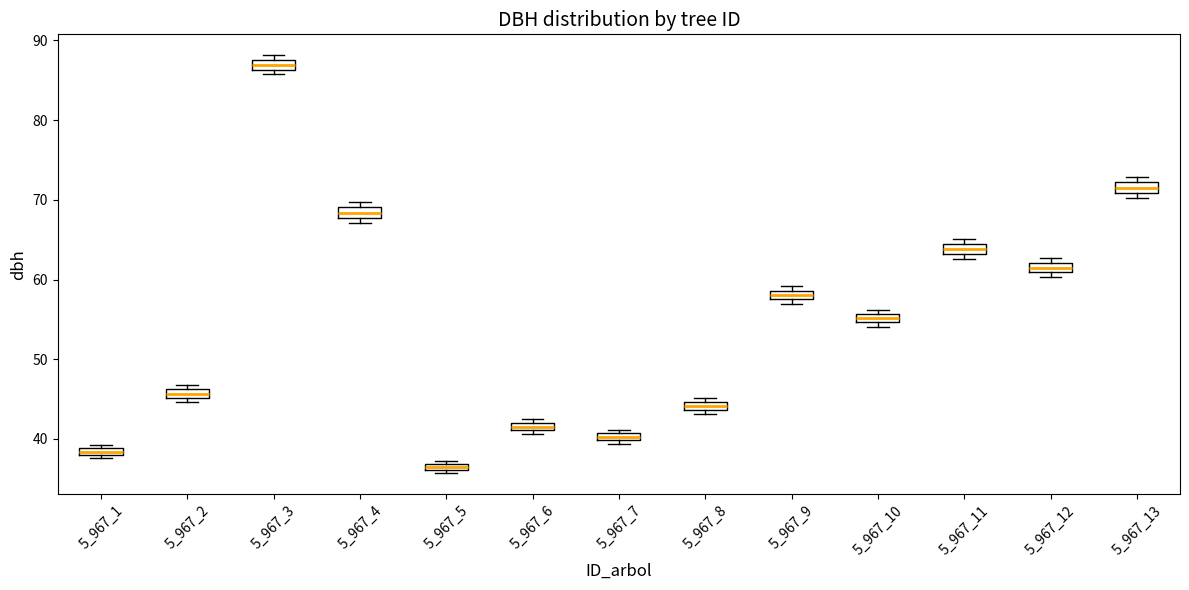

Where is the lower edge of the box at x = 5_967_2 on the y-axis? The values are not printed on the chart, so give them approximately, as read against the axis.

45